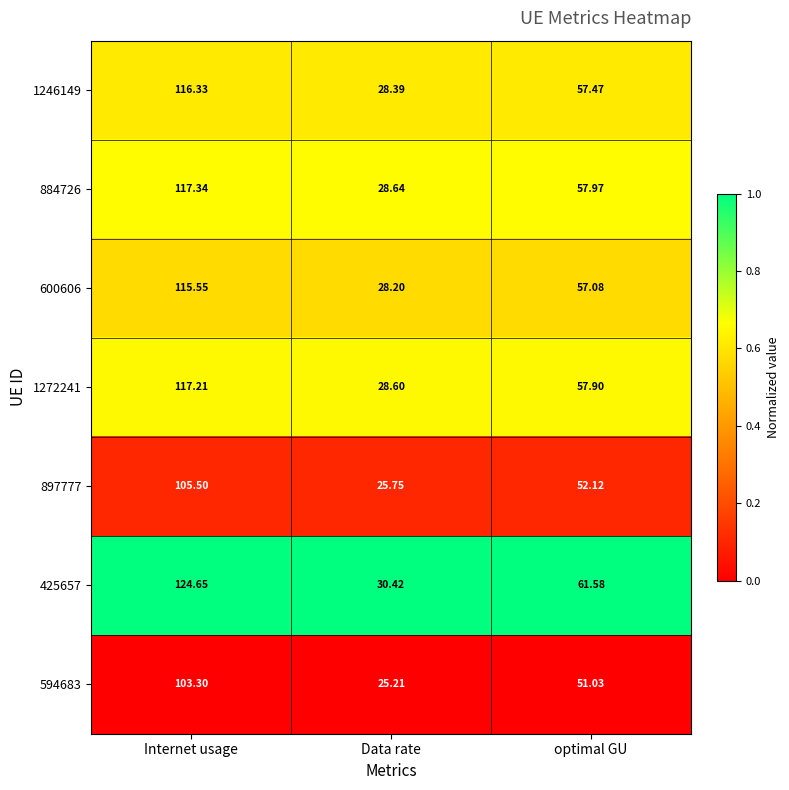

At which label does 897777 reach its minimum?

Data rate